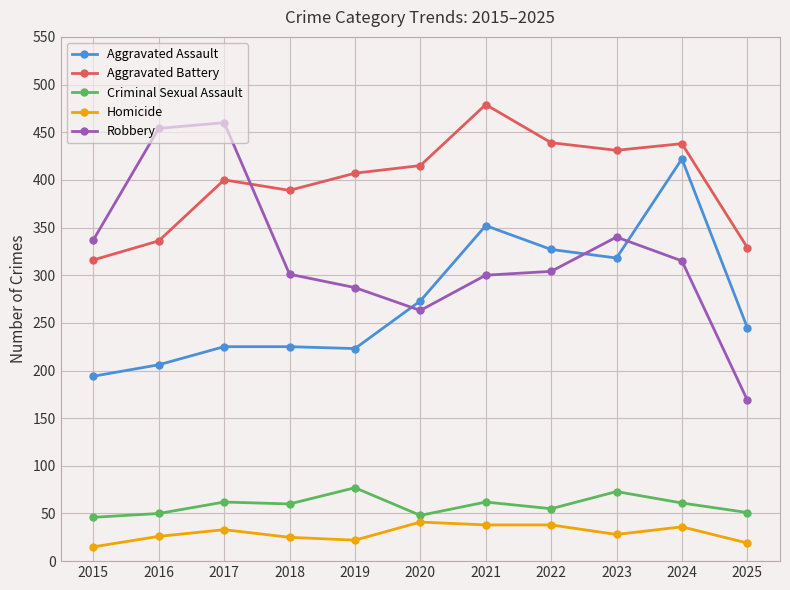

True or false: Aggravated Assault has more than 1 points higher than both neighbors.

True